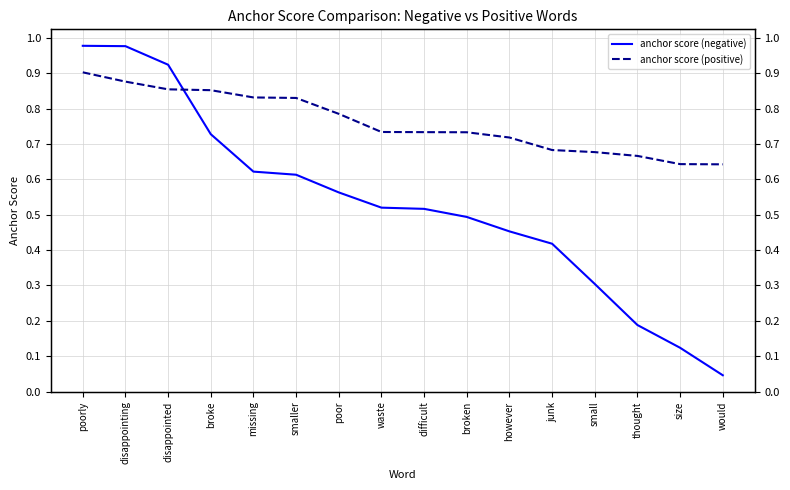

What is the value of the anchor score (positive) point at the 1st from the left?

0.9